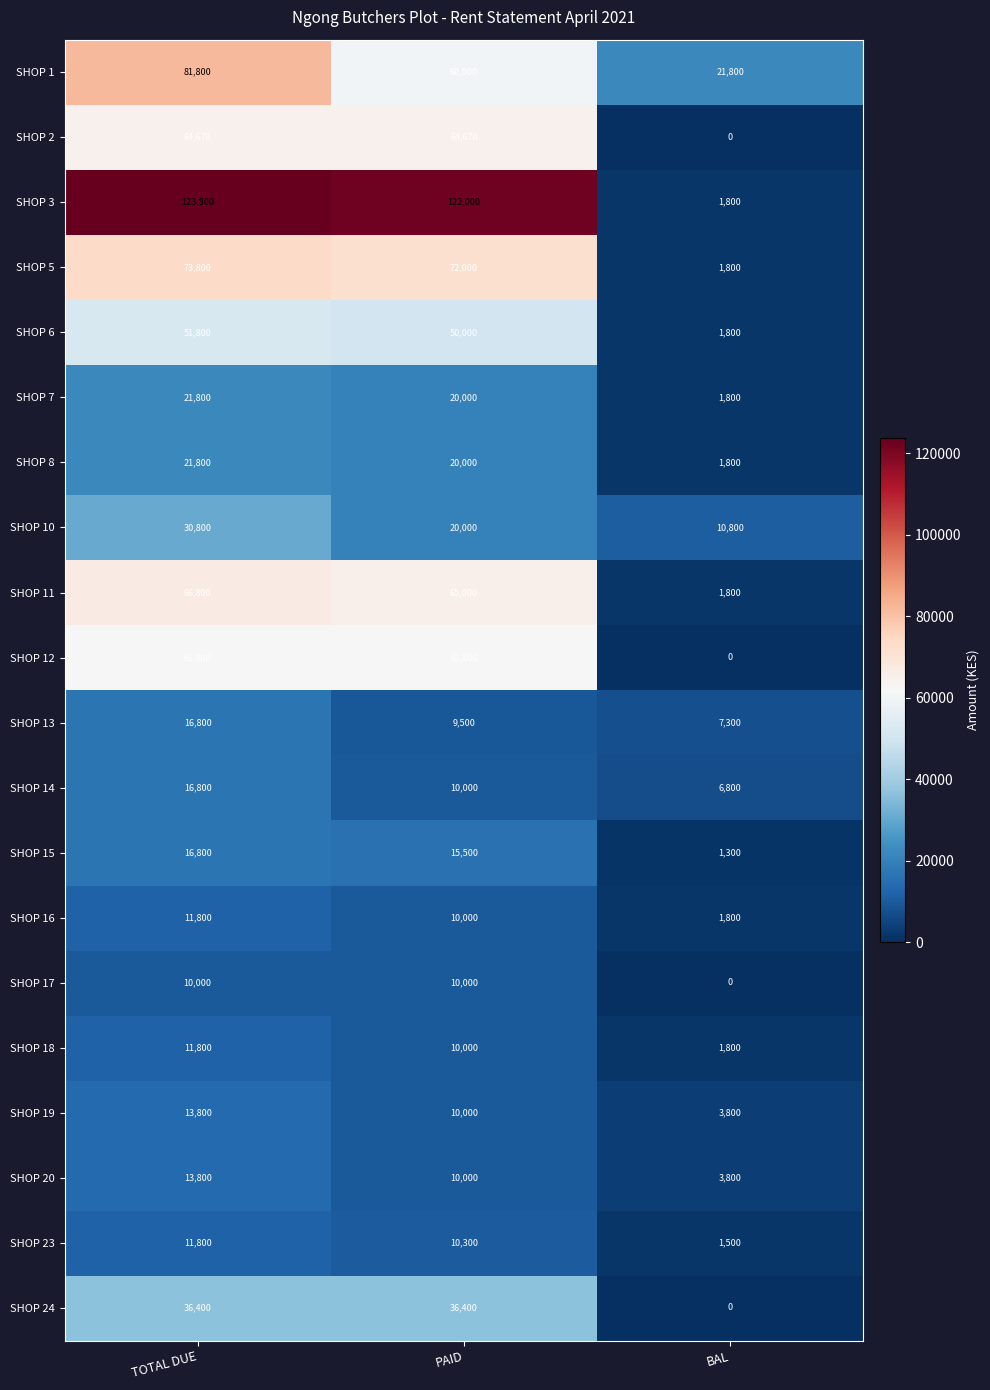

Count the number of categories in the chart.

3